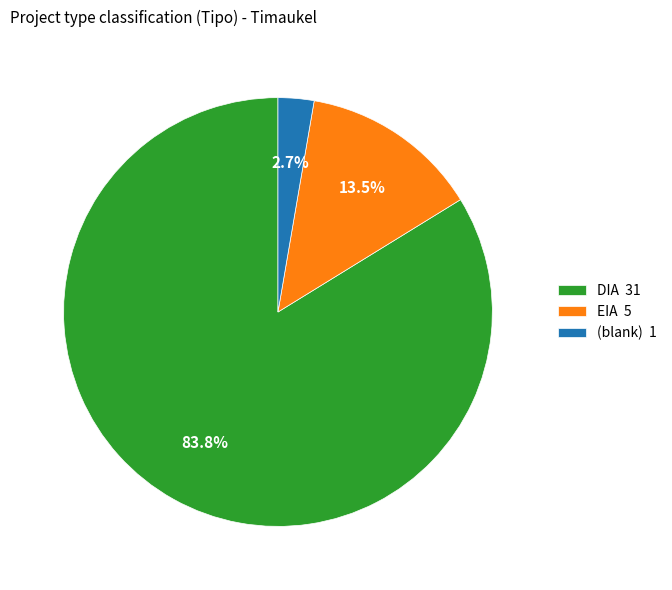

Between (blank) 1 and EIA 5, which is larger?

EIA 5